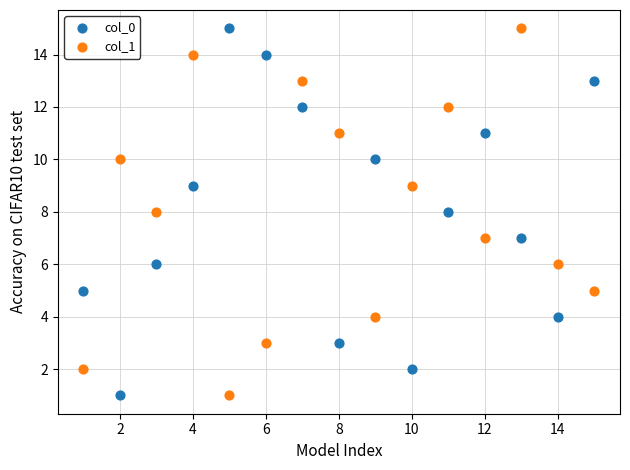

What are all the series names shown in the legend?

col_0, col_1